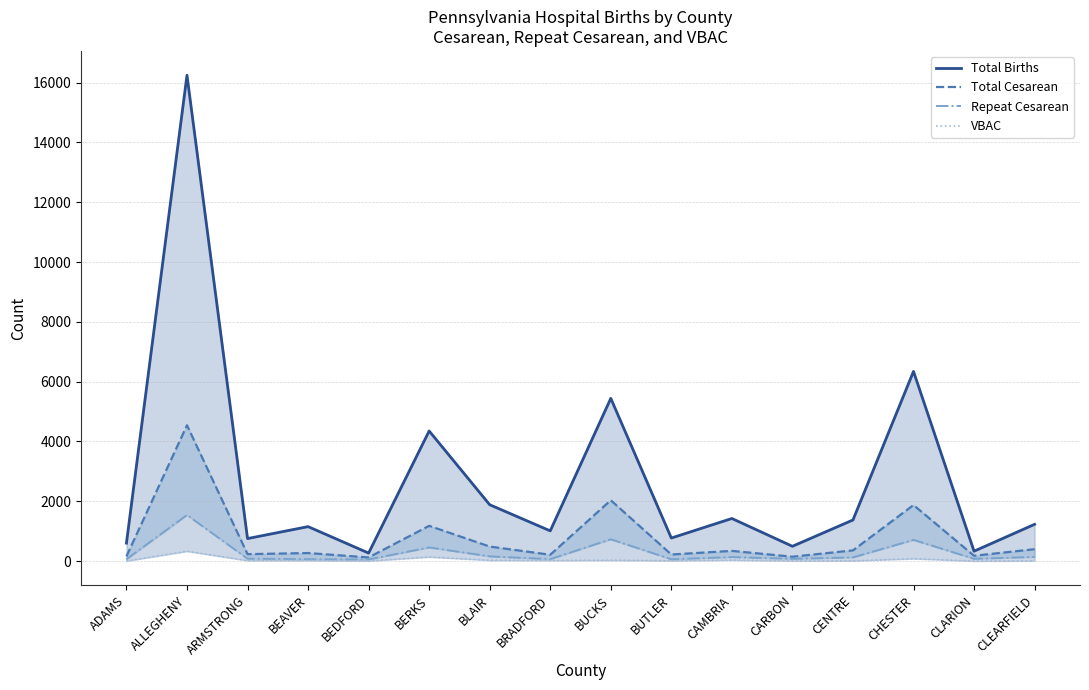

What is the value of the Repeat Cesarean point at the 14th from the left?

707